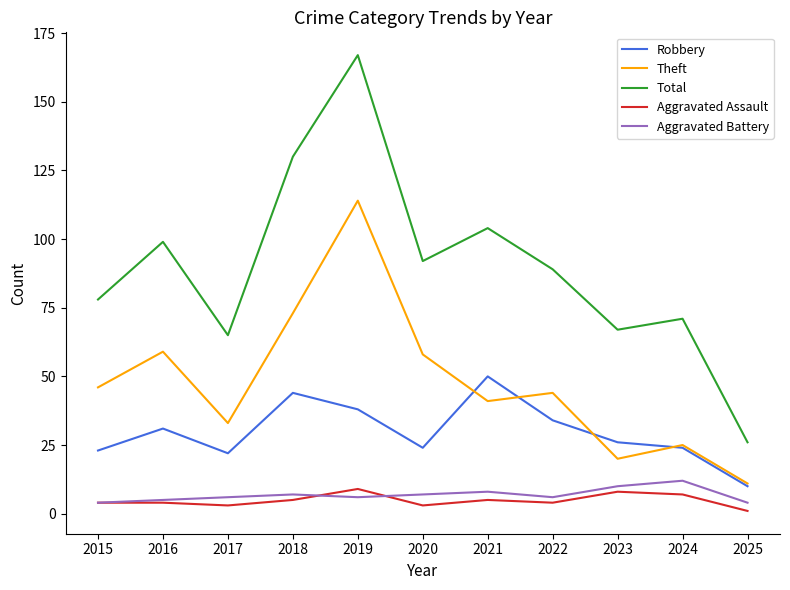

True or false: Aggravated Battery and Robbery cross at least once.

False